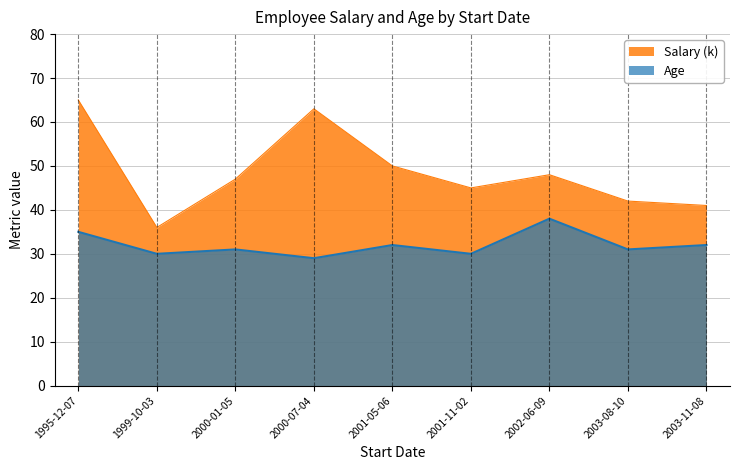

What position from the right is 2001-11-02?

4